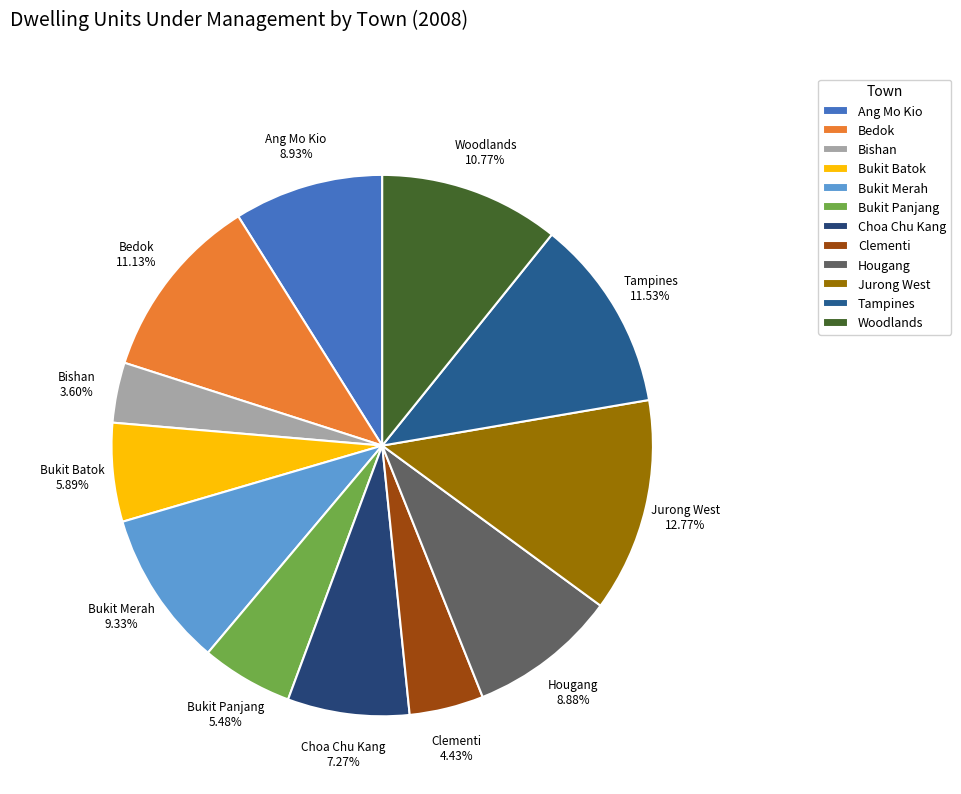

Between Woodlands and Jurong West, which is larger?

Jurong West